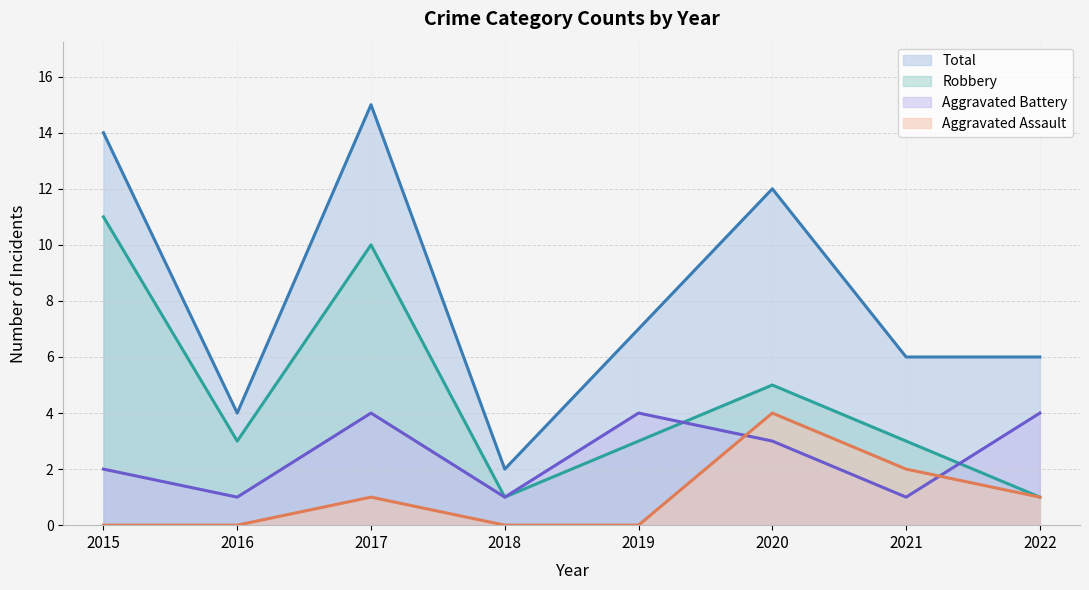

At which category is the sum across all series the highest?

2017